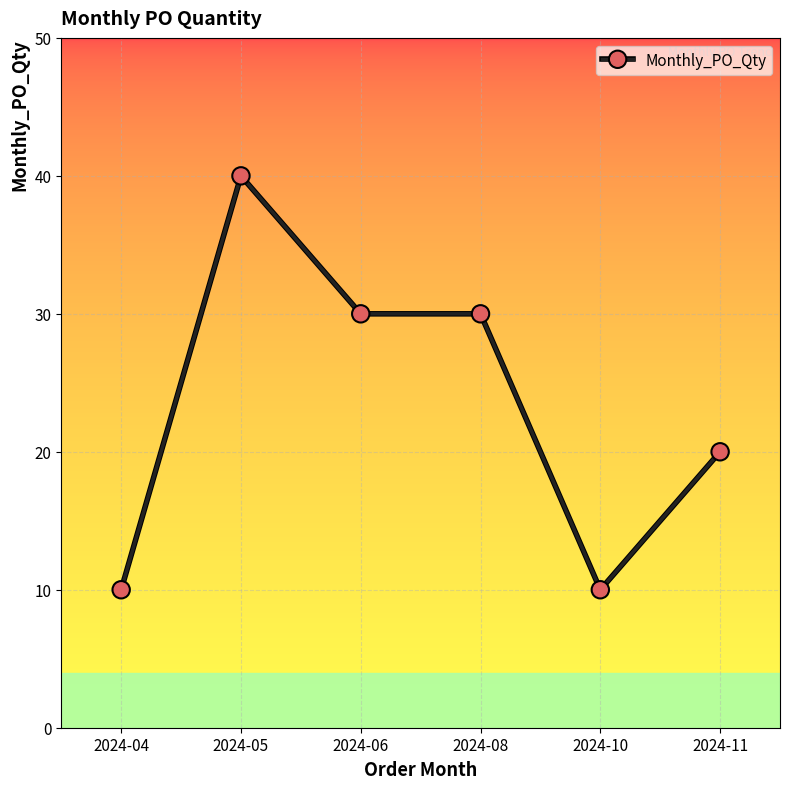

Count the number of data series in this chart.

1